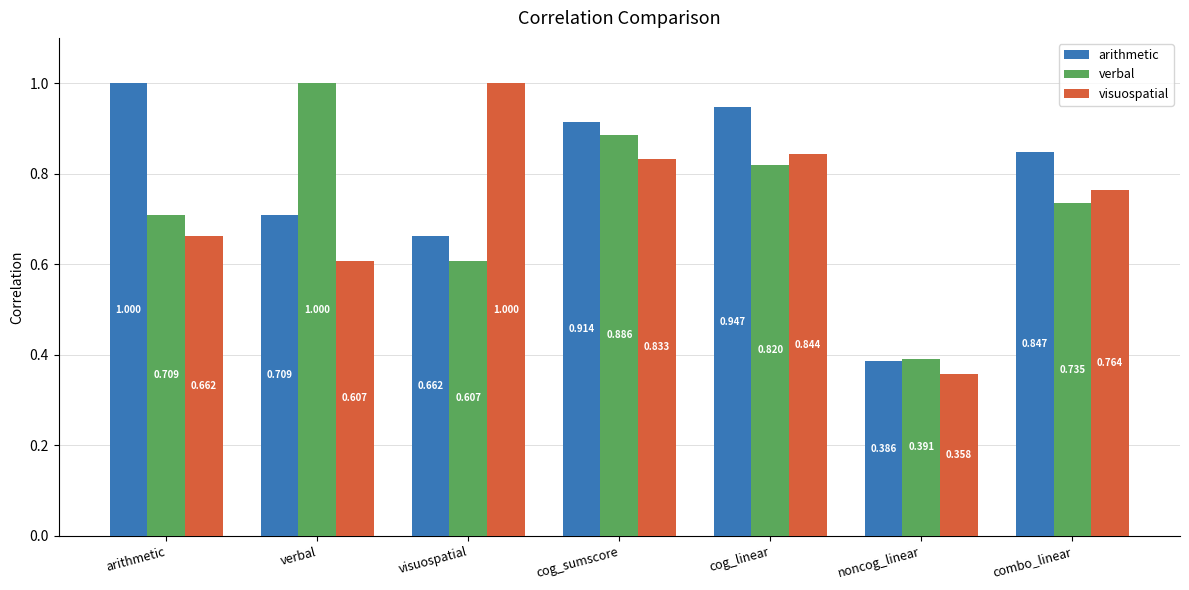

Rank the series by their average value, from highest to lowest.

arithmetic, verbal, visuospatial